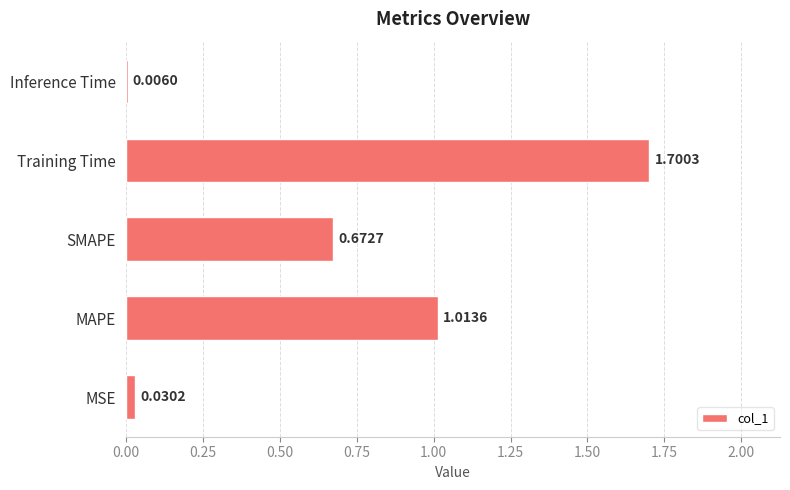

Are the bars horizontal?

Yes